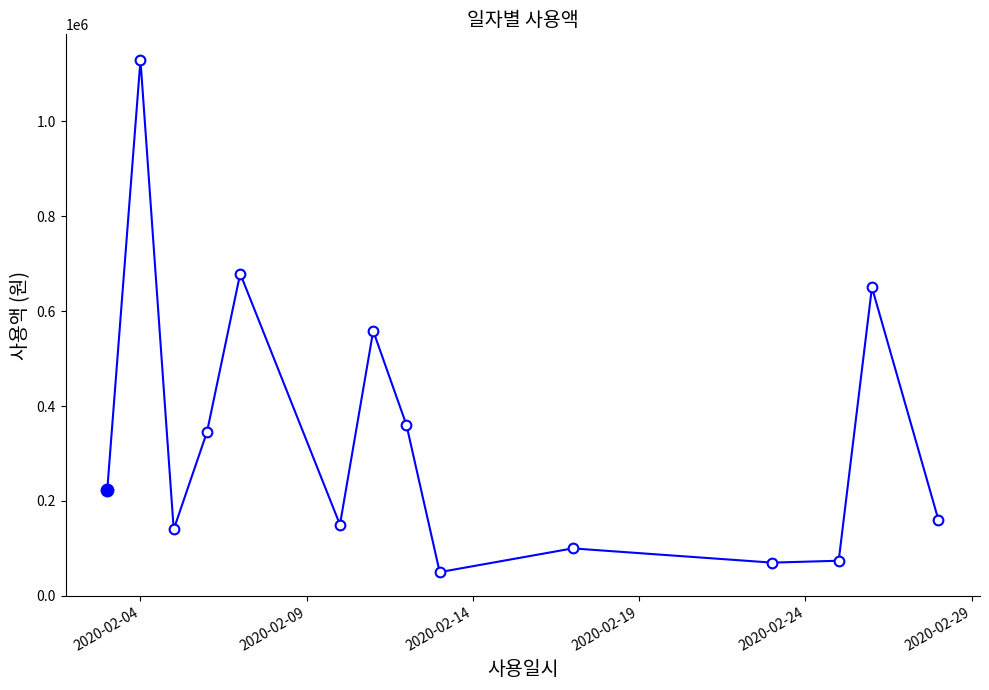

What is the difference between the maximum and minimum values?

1079210